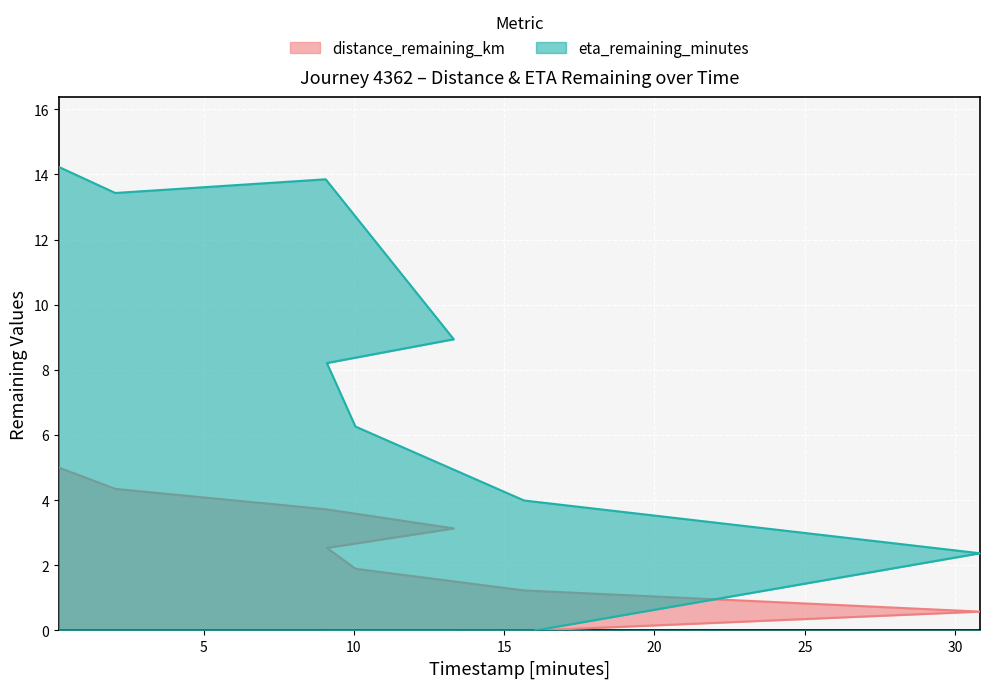

What is the difference between the maximum and minimum values in the distance_remaining_km series?

5.0